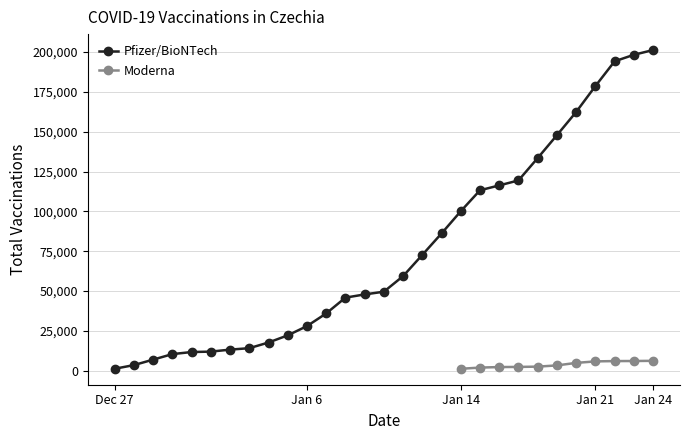

True or false: Moderna and Pfizer/BioNTech intersect in this chart.

False